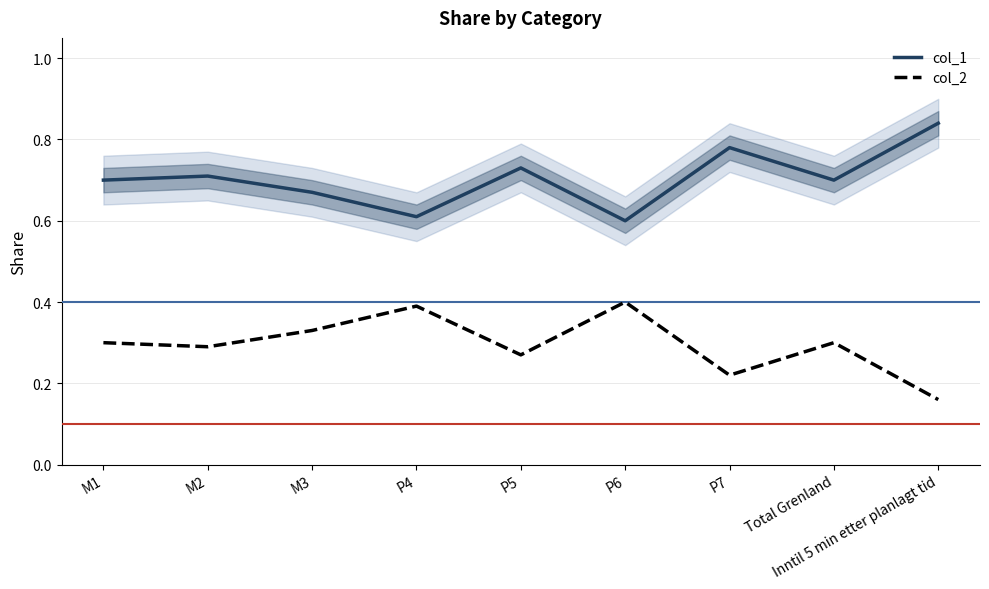

How many interior local valleys does the col_2 series have?

3